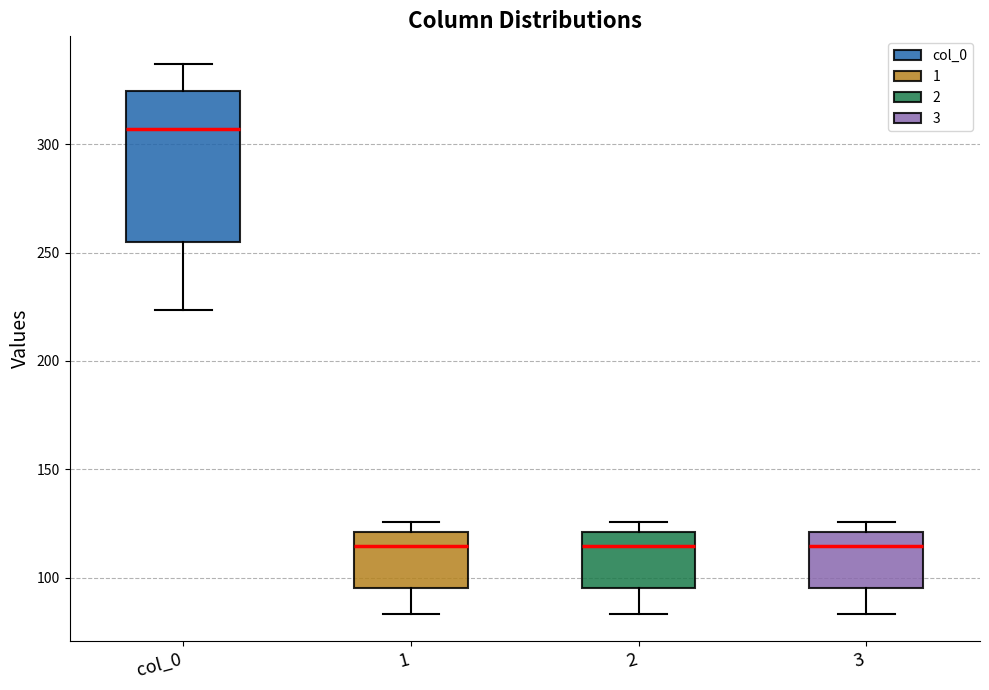

Comparing the boxes themselves (not the whiskers), which one is the tallest?

col_0